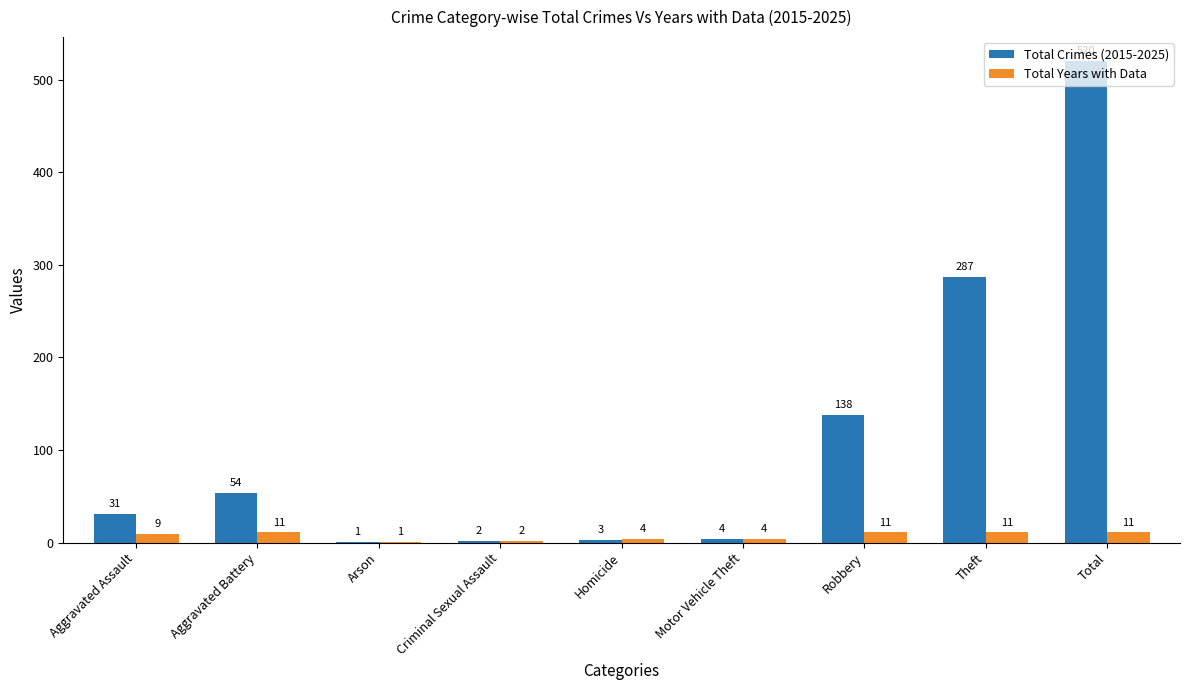

What is the total value across all series at Aggravated Battery?

65